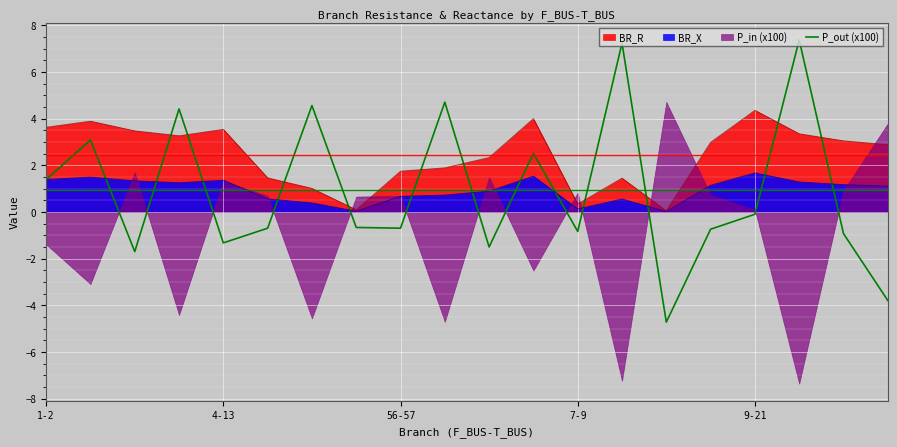

True or false: the data has more than 2 interior local peaks.

True